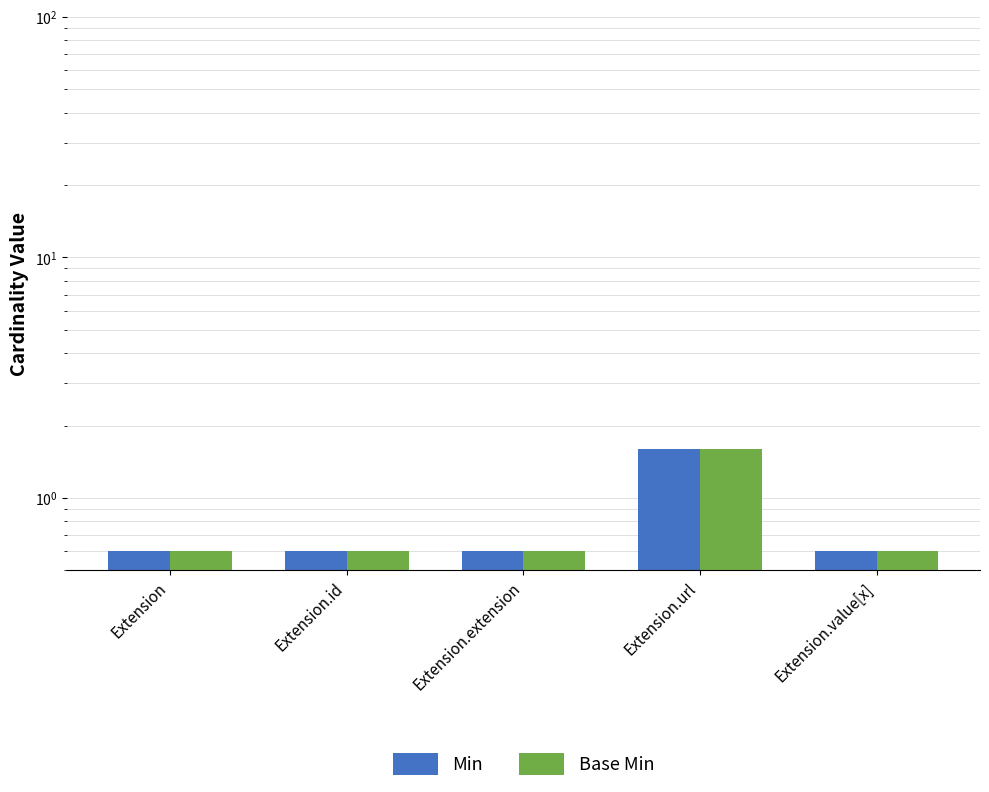

Reading left to right, extract all data points from this chart.

Min: 0.6	0.6	0.6	1.6	0.6
Base Min: 0.6	0.6	0.6	1.6	0.6